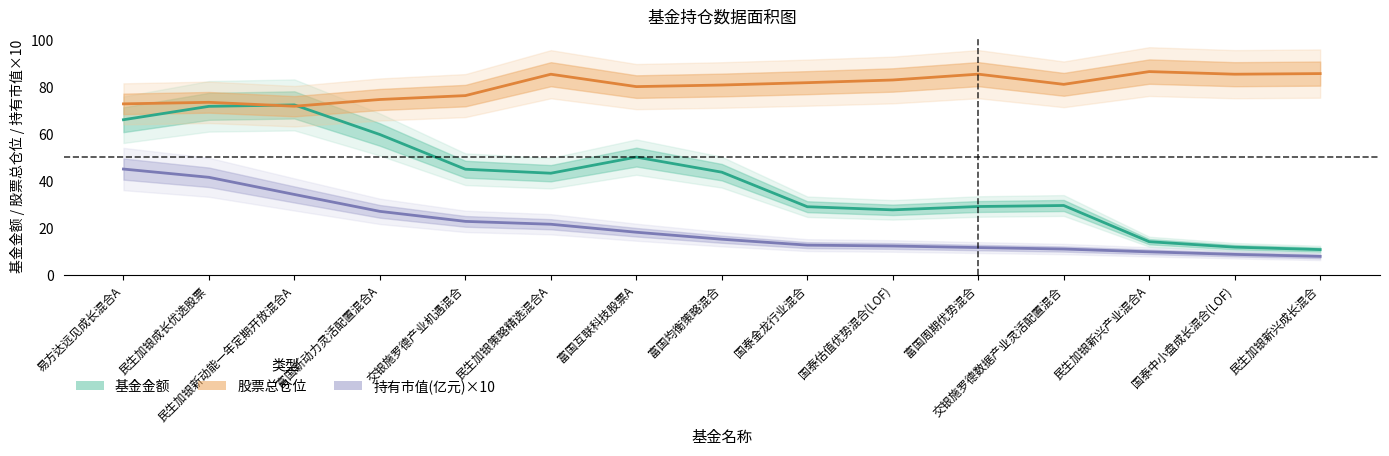

Reading right to left, list all the values displayed in this chart.

基金金额: 民生加银新兴成长混合=10.8	国泰中小盘成长混合(LOF)=11.8	民生加银新兴产业混合A=14.1	交银施罗德数据产业灵活配置混合=29.5	富国周期优势混合=29.1	国泰估值优势混合(LOF)=27.7	国泰金龙行业混合=29.0	富国均衡策略混合=43.7	富国互联科技股票A=50.1	民生加银策略精选混合A=43.3	交银施罗德产业机遇混合=45.0	富国新动力灵活配置混合A=59.7	民生加银新动能一年定期开放混合A=72.4	民生加银成长优选股票=71.7	易方达远见成长混合A=66.0
股票总仓位: 民生加银新兴成长混合=85.7	国泰中小盘成长混合(LOF)=85.4	民生加银新兴产业混合A=86.5	交银施罗德数据产业灵活配置混合=81.1	富国周期优势混合=85.4	国泰估值优势混合(LOF)=83.0	国泰金龙行业混合=81.8	富国均衡策略混合=80.8	富国互联科技股票A=80.1	民生加银策略精选混合A=85.4	交银施罗德产业机遇混合=76.3	富国新动力灵活配置混合A=74.7	民生加银新动能一年定期开放混合A=71.8	民生加银成长优选股票=73.5	易方达远见成长混合A=72.8
持有市值(亿元)×10: 民生加银新兴成长混合=7.9	国泰中小盘成长混合(LOF)=8.7	民生加银新兴产业混合A=9.8	交银施罗德数据产业灵活配置混合=11.0	富国周期优势混合=11.6	国泰估值优势混合(LOF)=12.3	国泰金龙行业混合=12.7	富国均衡策略混合=15.2	富国互联科技股票A=18.1	民生加银策略精选混合A=21.5	交银施罗德产业机遇混合=22.8	富国新动力灵活配置混合A=27.0	民生加银新动能一年定期开放混合A=34.2	民生加银成长优选股票=41.5	易方达远见成长混合A=45.0